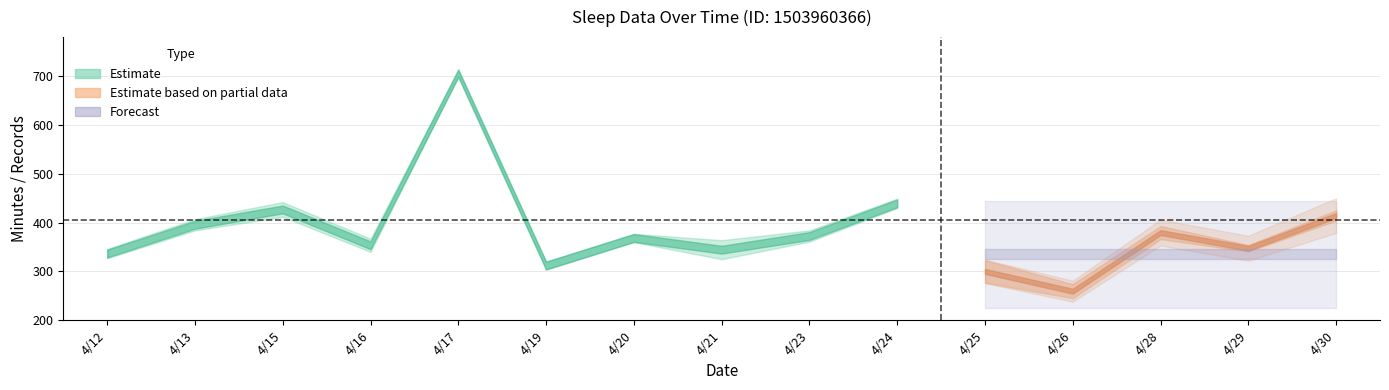

Between 4/24 and 4/28, which is larger?

4/24